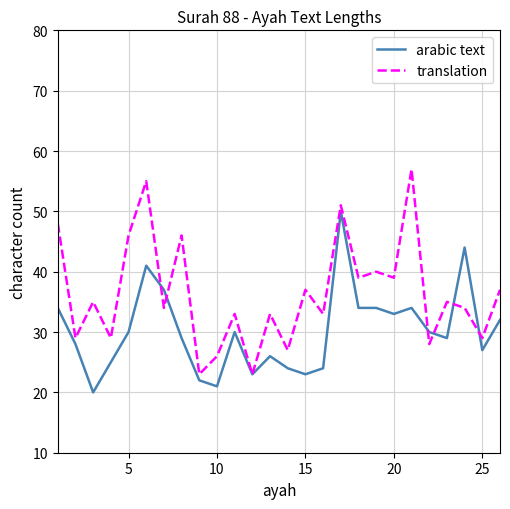

What is the greatest value displayed?

57